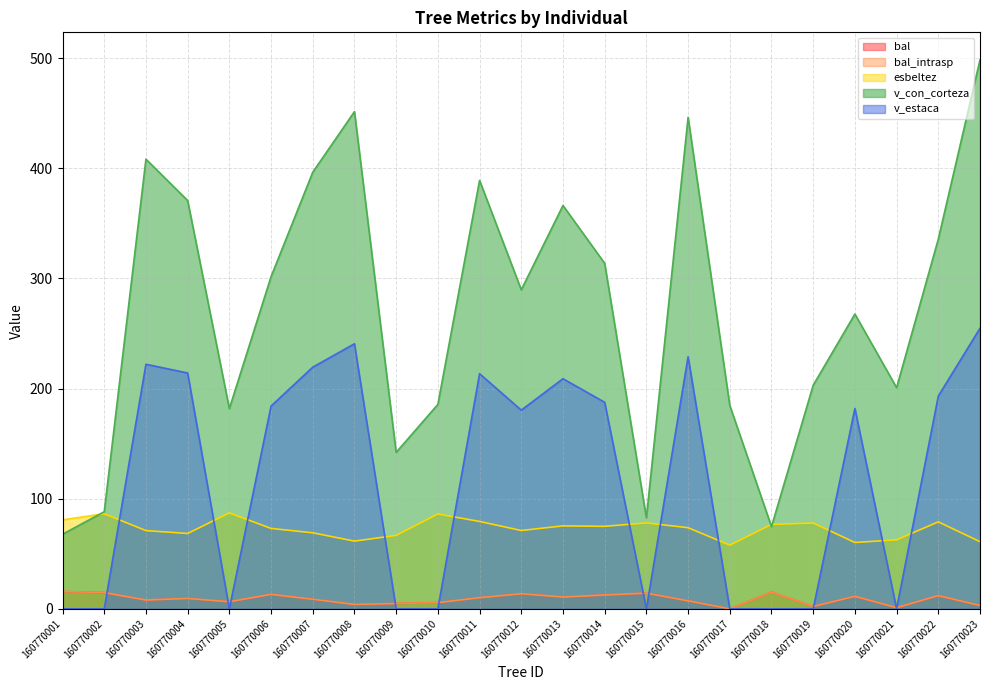

What is the sum of the bal values at 160770017 and 160770008?

4.0